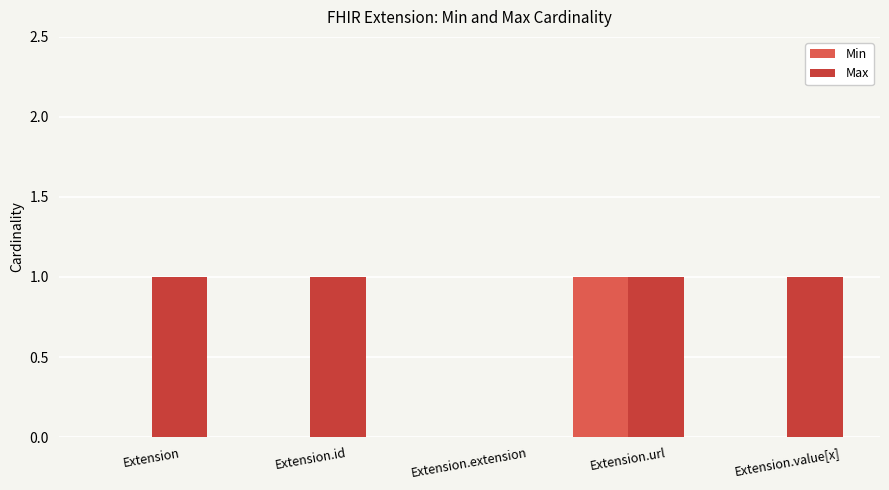

Is the value of Min at Extension.value[x] greater than the value of Max at Extension?

No